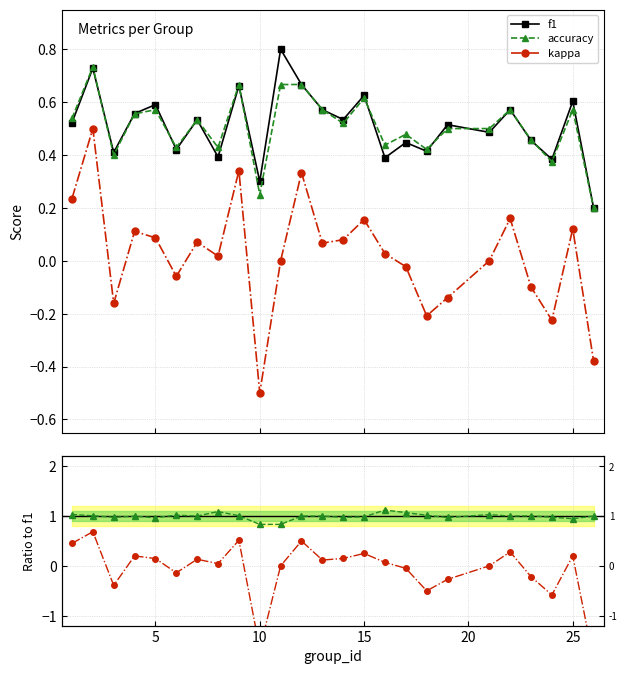

True or false: f1 has more than 0 points higher than both neighbors.

True